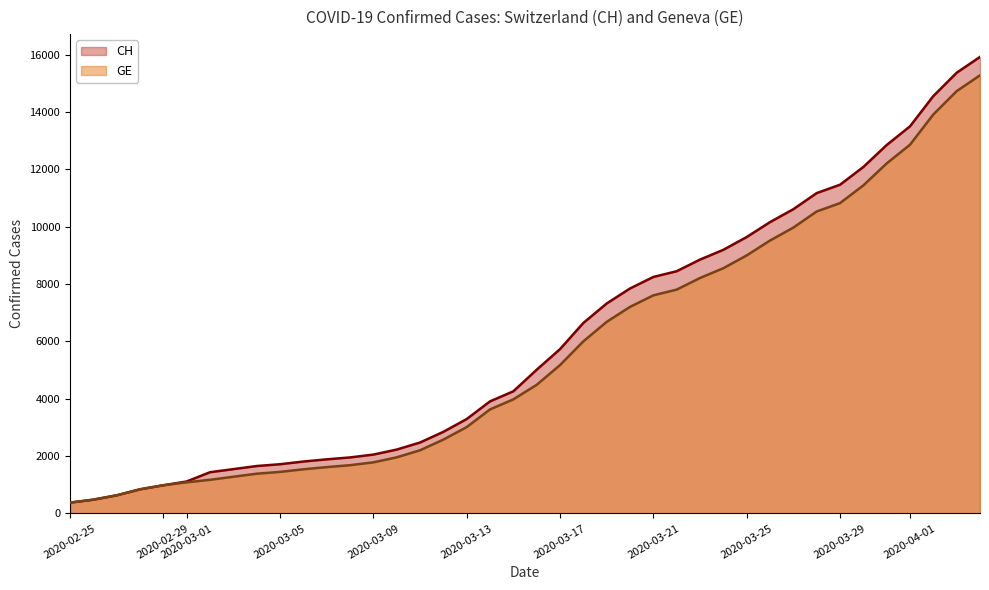

Which series has the widest spread of values?

CH